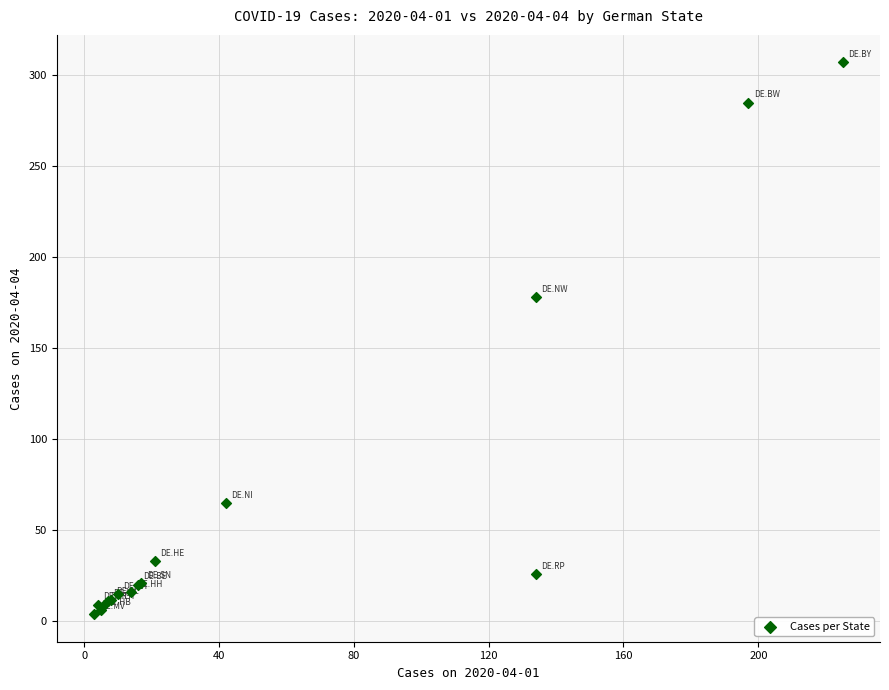

What Y value in the scatter plot is closest to 155?

178